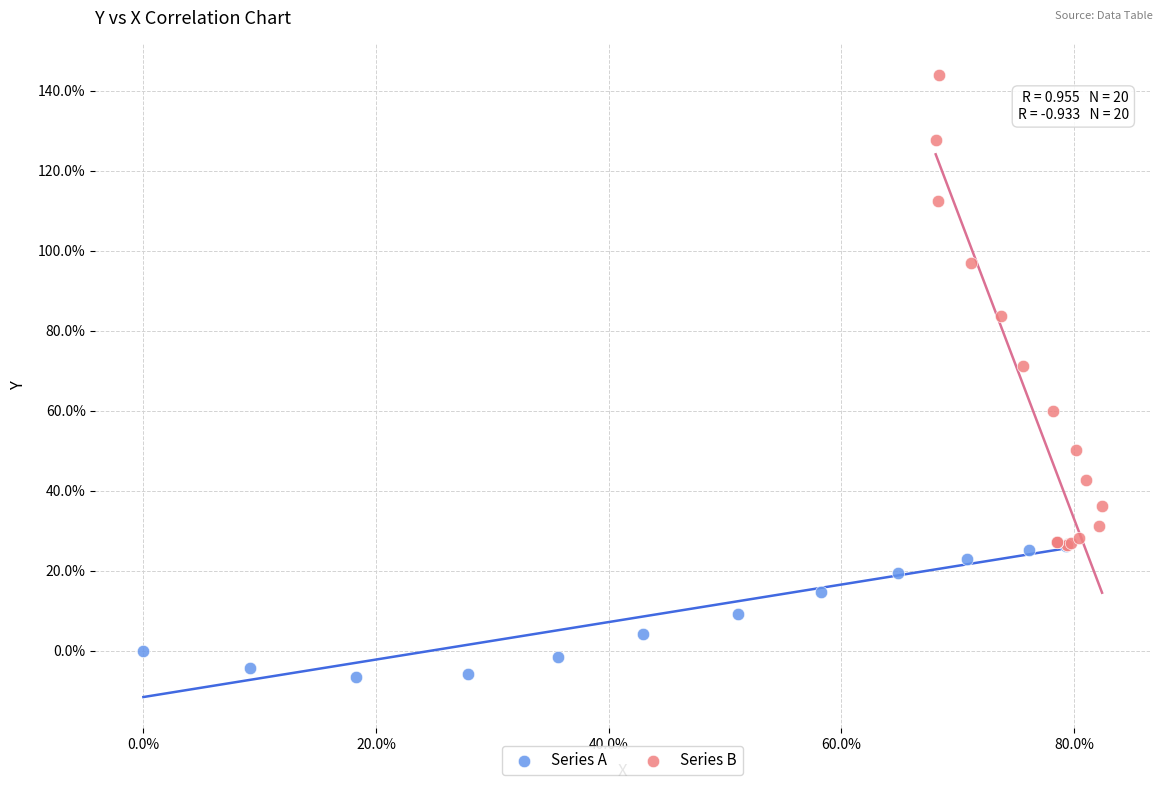

Which series has the widest spread of Y values?

Series B